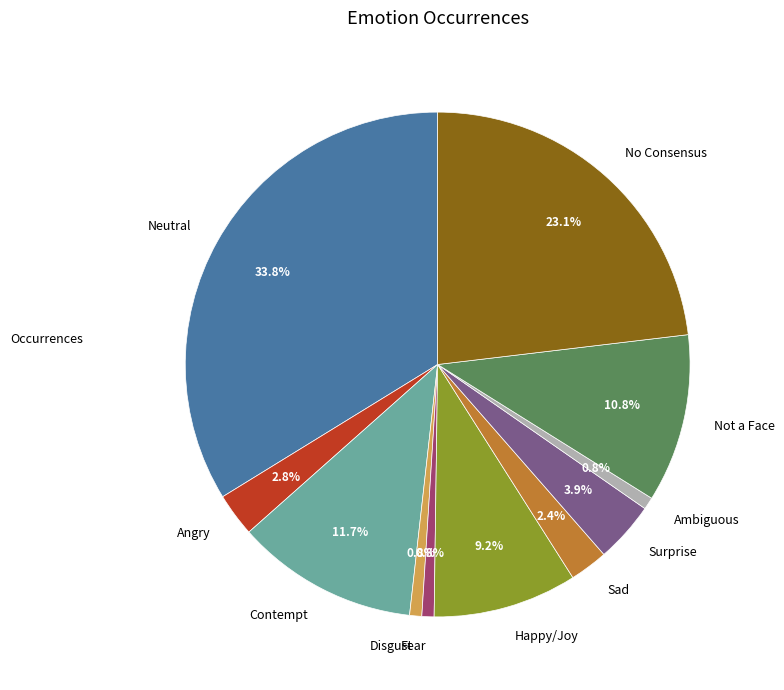

Which category has the biggest portion of the pie?

Neutral